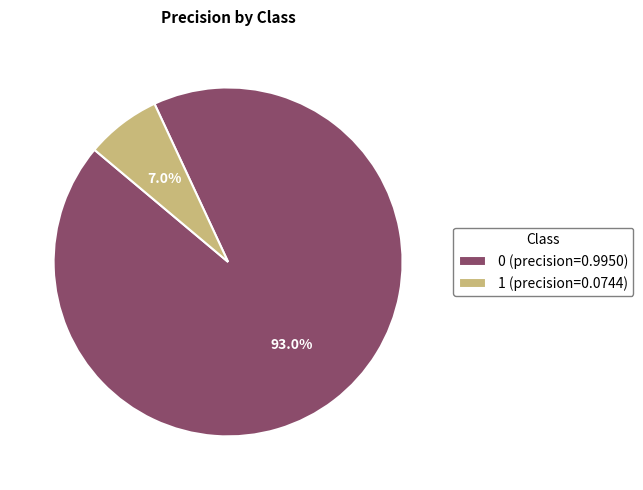

Does 1 represent more than half of the total?

No